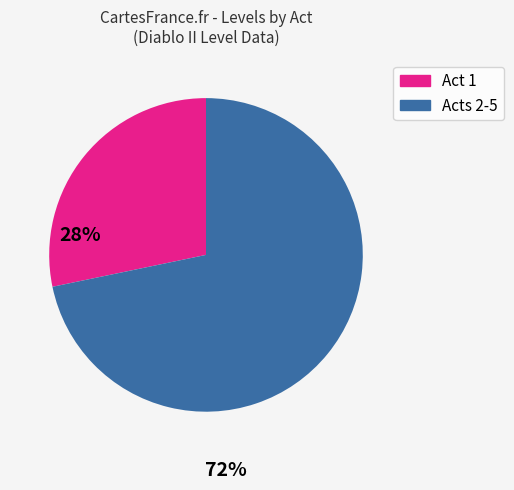

Which slice is the smallest?

Act 1